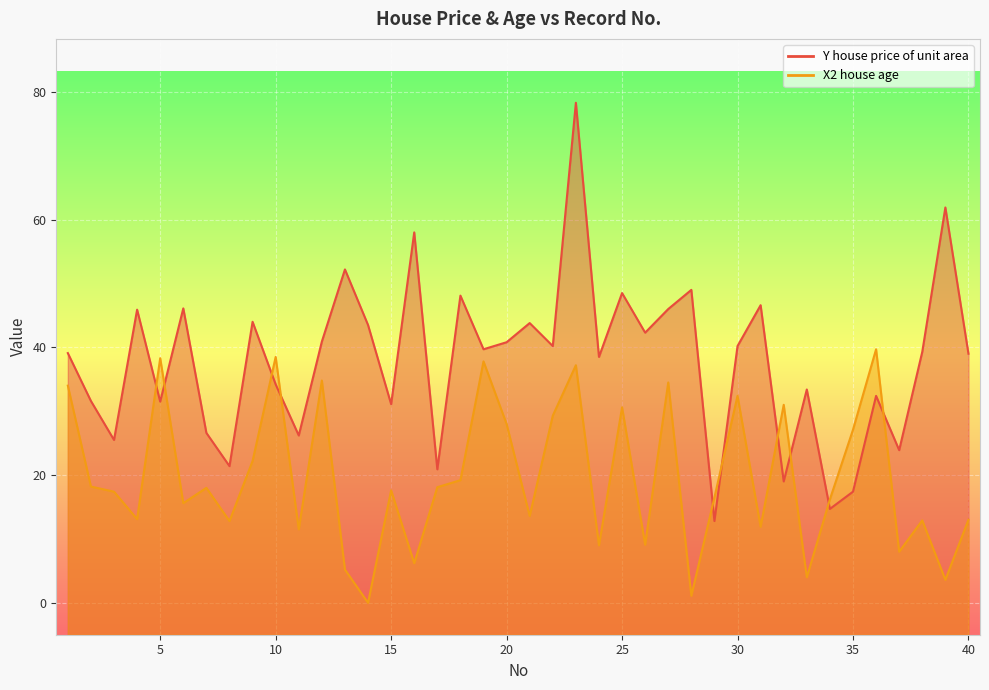

Which series ends up on top after the final intersection of X2 house age and Y house price of unit area?

Y house price of unit area